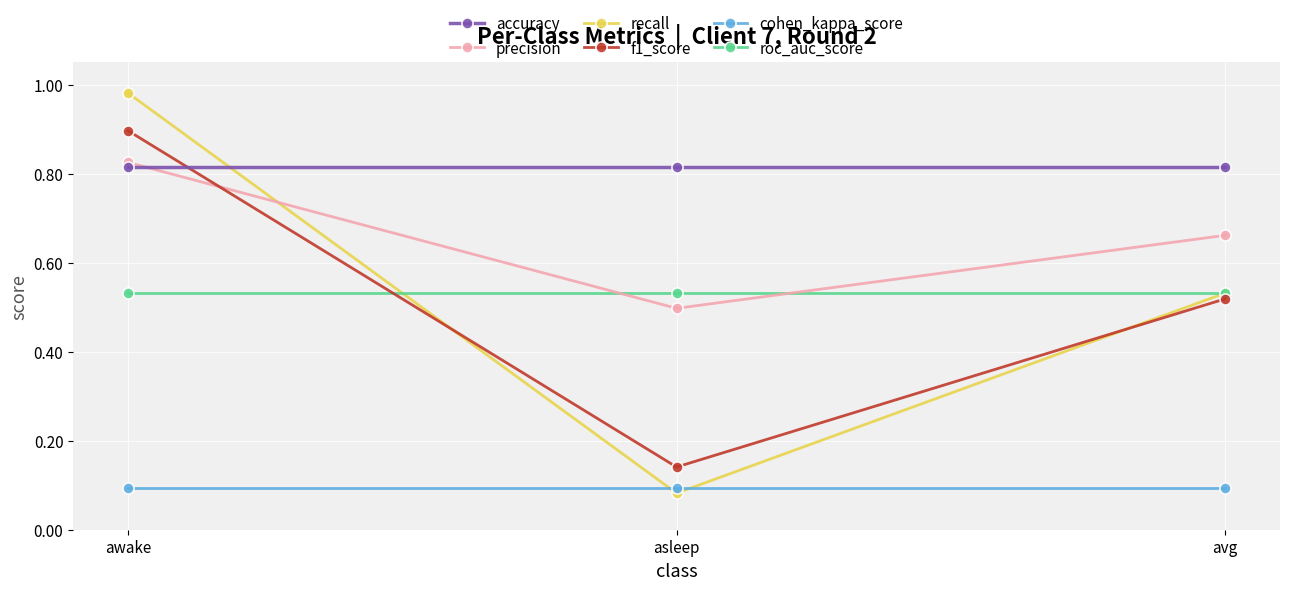

The value of precision at asleep is 0.5. True or false?

True